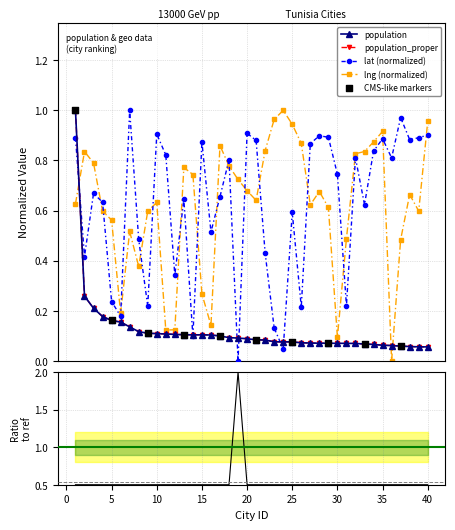

Which series contains the lowest Y value?

lat